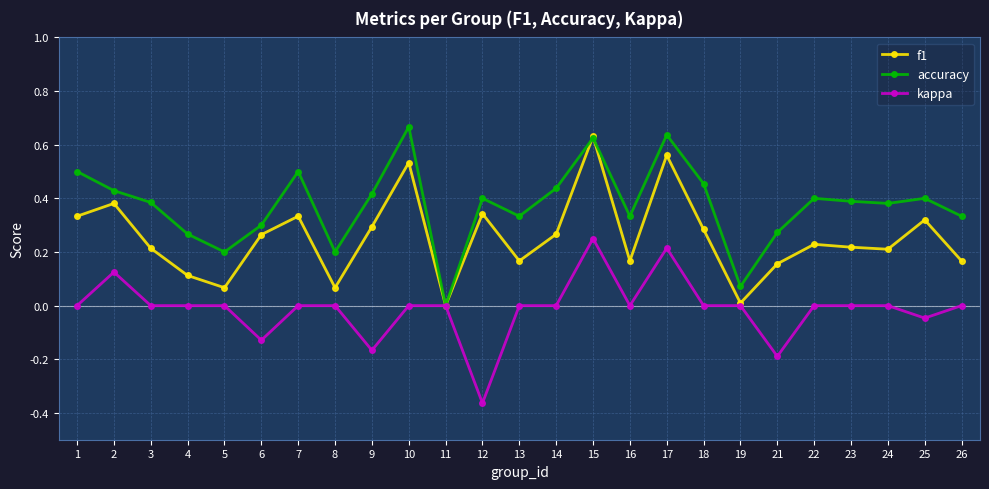

List the series in order of their overall mean, highest first.

accuracy, f1, kappa